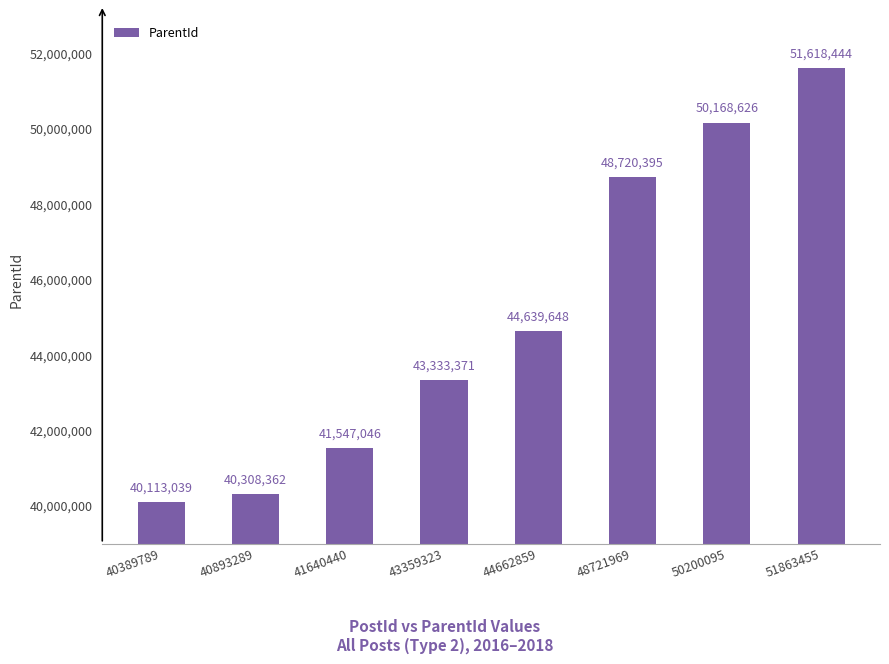

True or false: the data shows 68497136 at 41640440.

False